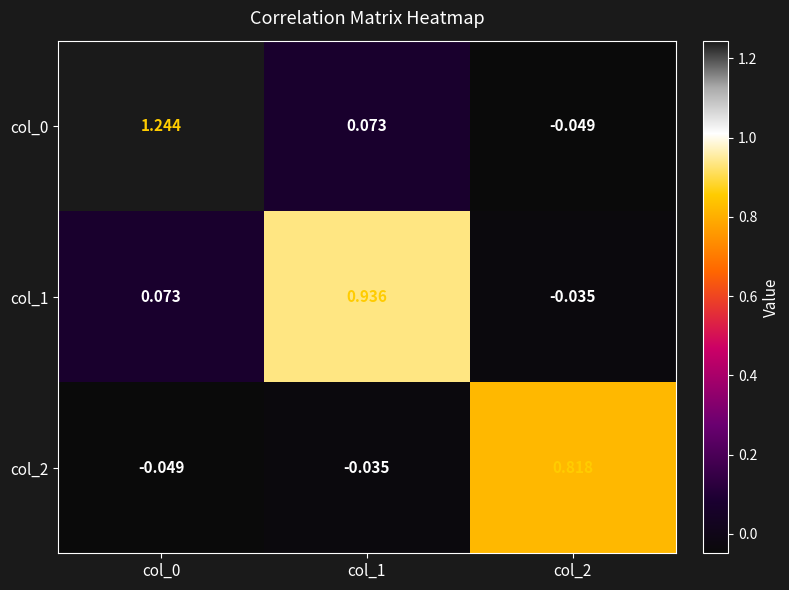

Is the value of col_0 at col_0 greater than the value of col_1 at col_1?

Yes